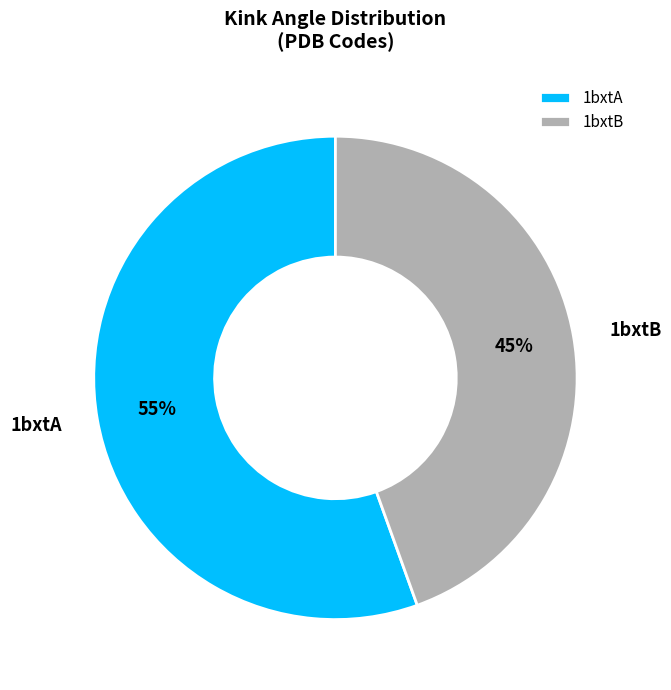

Which category accounts for the majority?

1bxtA